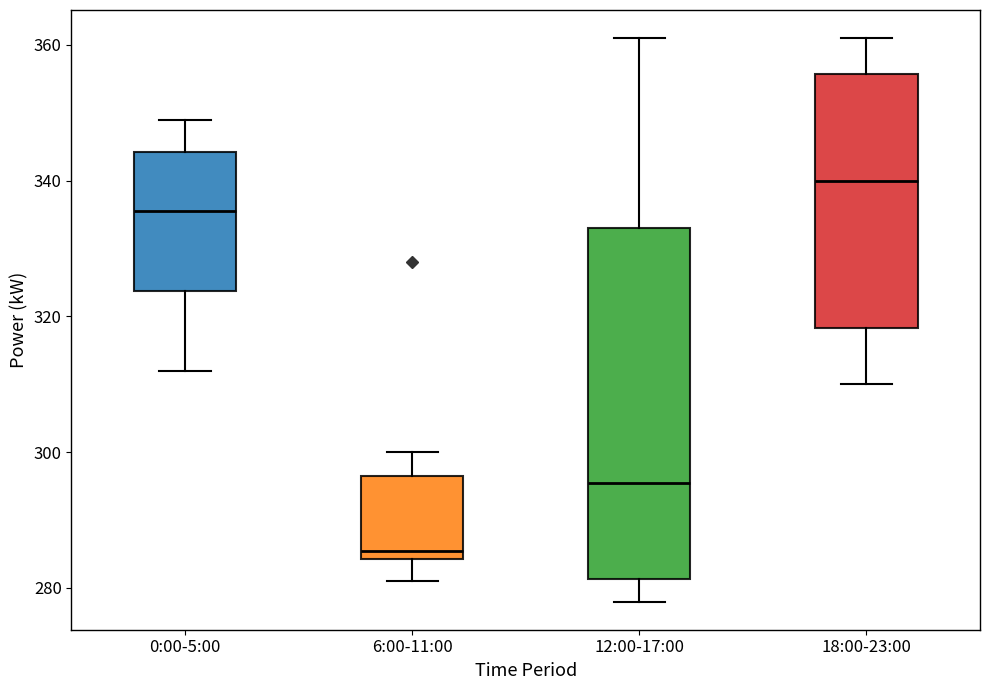

Which box's median line is the highest?

18:00-23:00